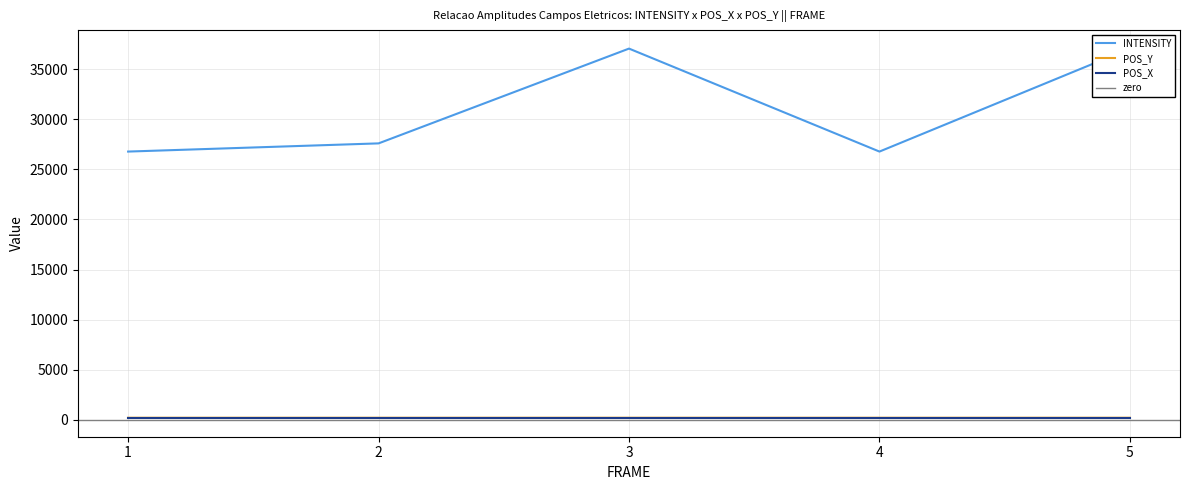

True or false: INTENSITY and POS_Y intersect in this chart.

False